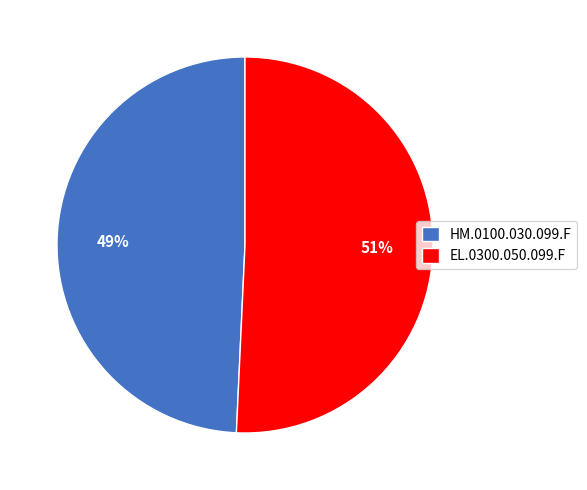

What is the largest slice in the pie chart?

EL.0300.050.099.F